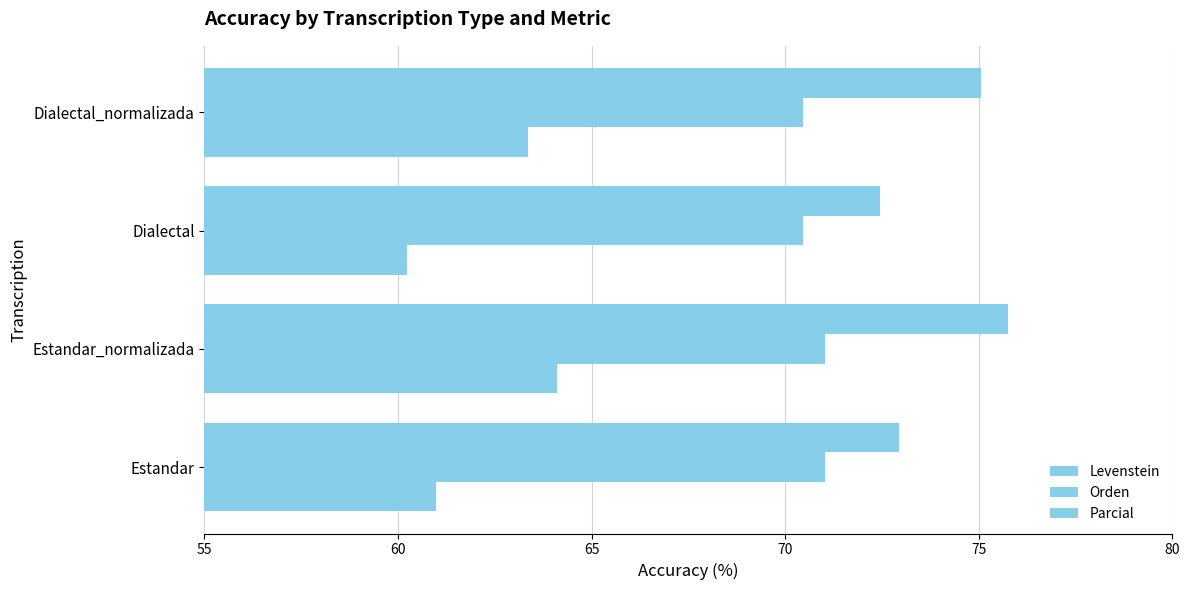

How many distinct data groups are displayed?

3